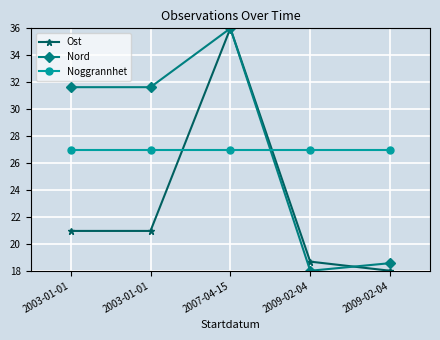

Where do Nord and Noggrannhet first cross each other?

2007-04-15 and 2009-02-04